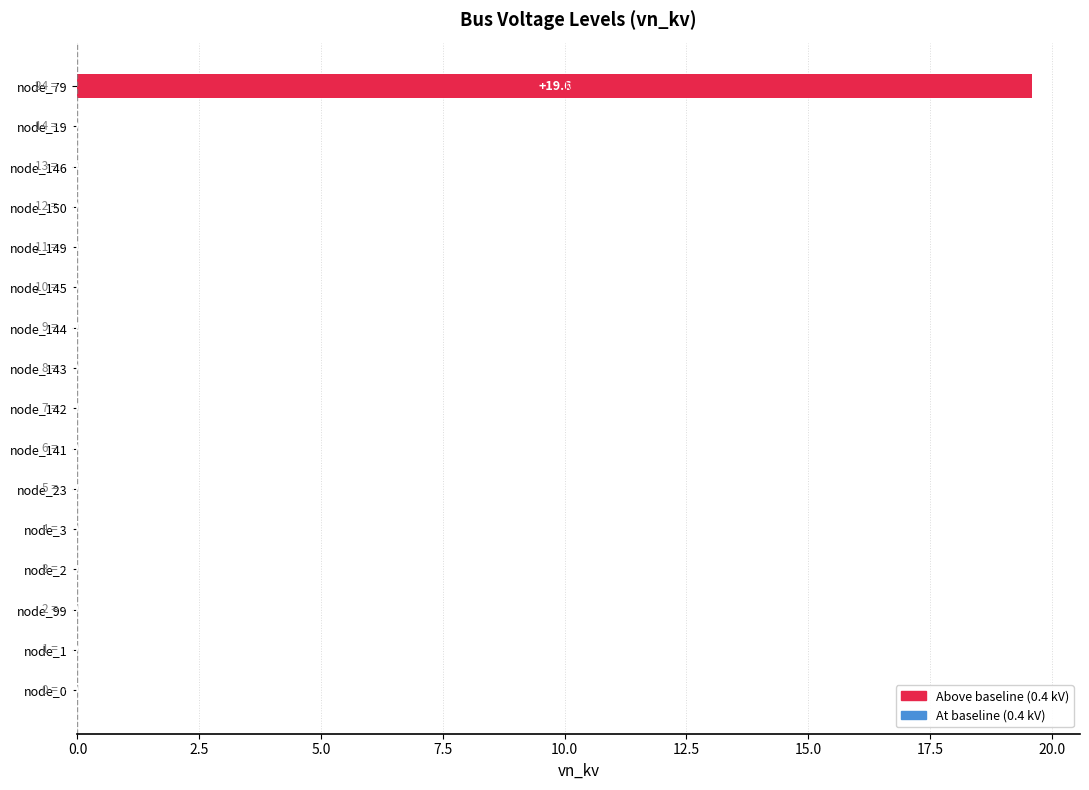

The value at node_2 is 0.0. True or false?

True